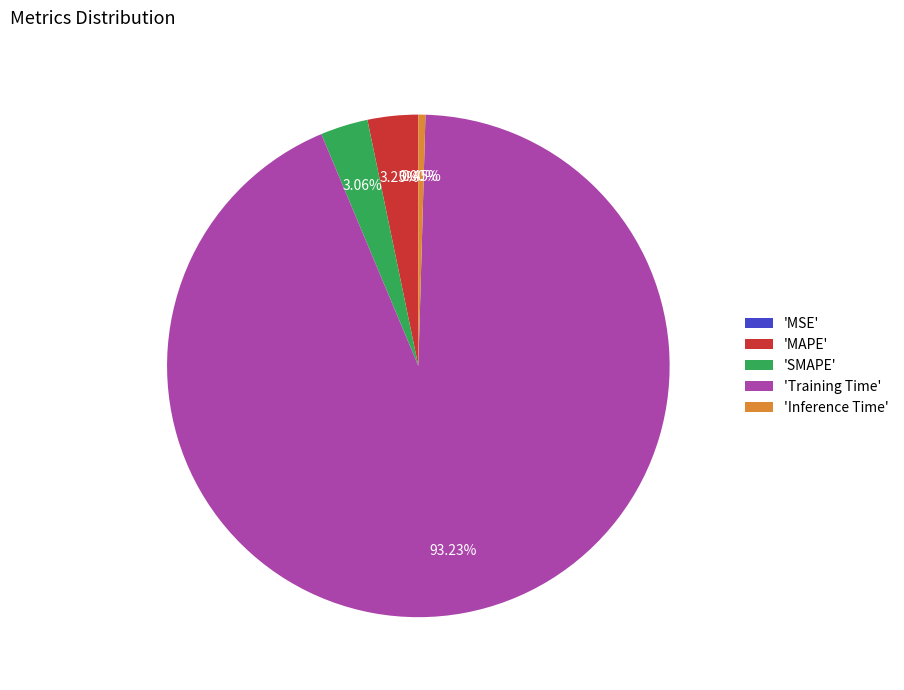

Which category has the biggest portion of the pie?

'Training Time'